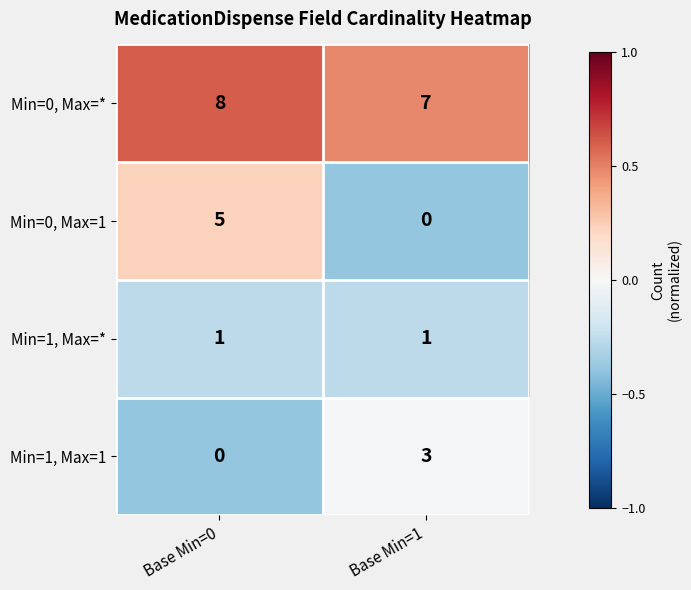

Which series has the largest total across all categories?

Min=0, Max=*